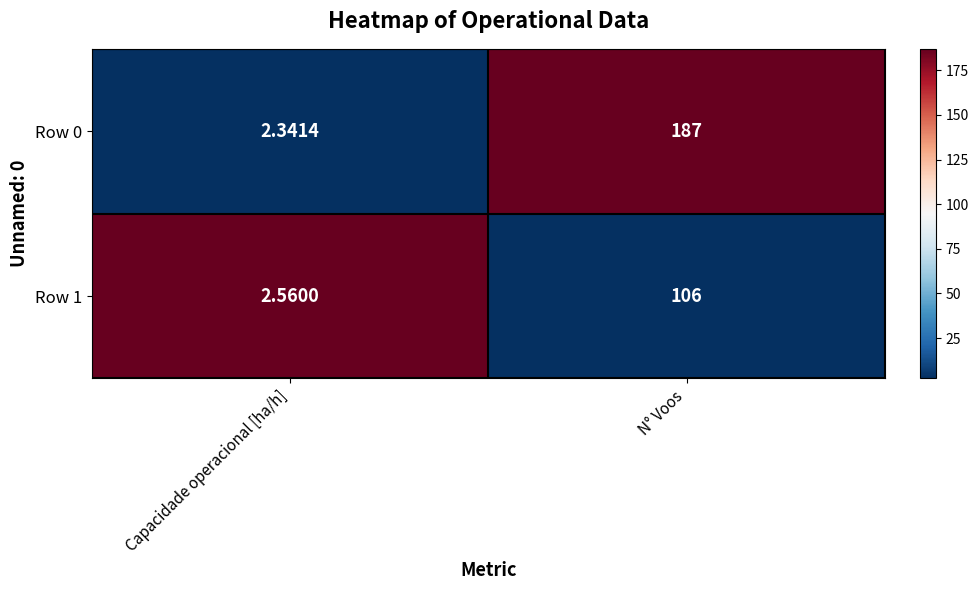

At N° Voos, list the series in order from largest to smallest.

Row 0, Row 1